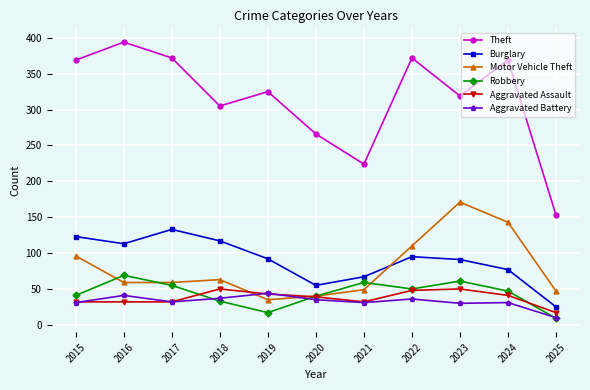

What is the maximum value for Motor Vehicle Theft?

171